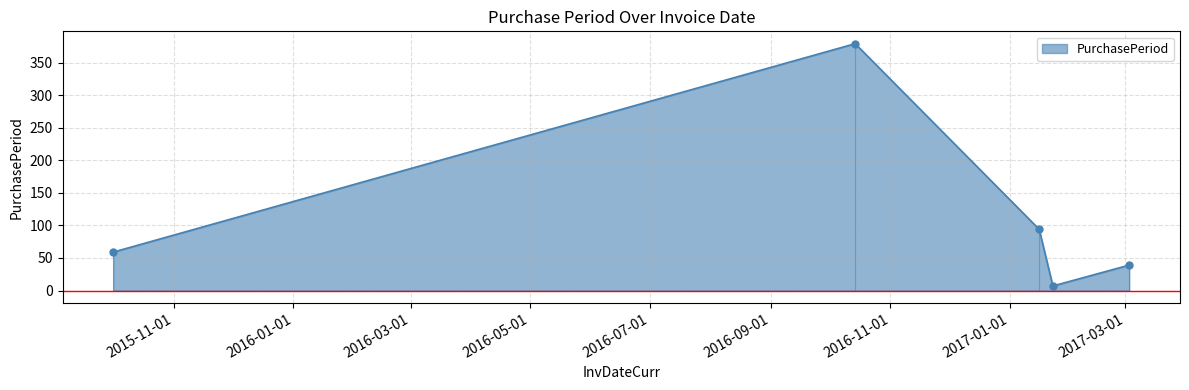

Read the value at 2017-03-03.

39